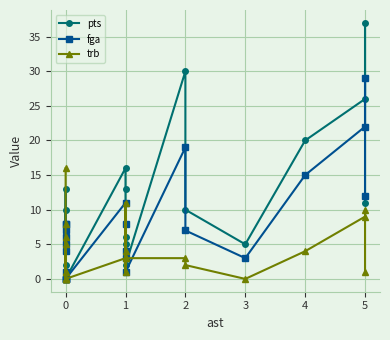

List the series in order of their overall mean, lowest first.

trb, fga, pts